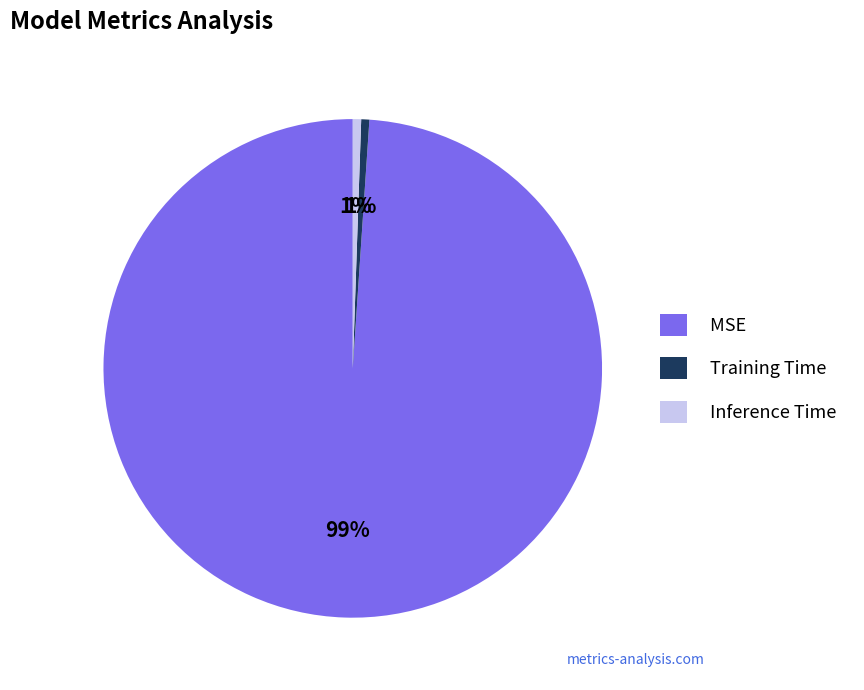

How many segments does this pie chart have?

3